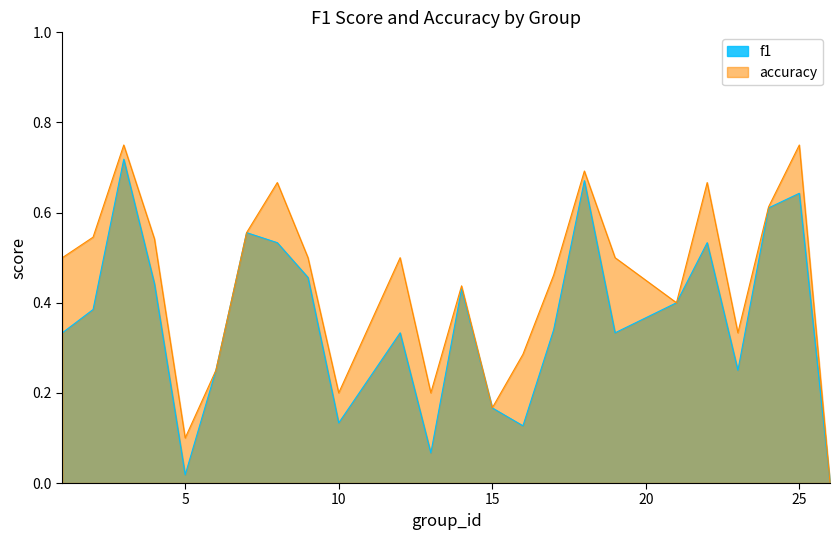

What is the value of the f1 point at the 17th from the left?

0.7